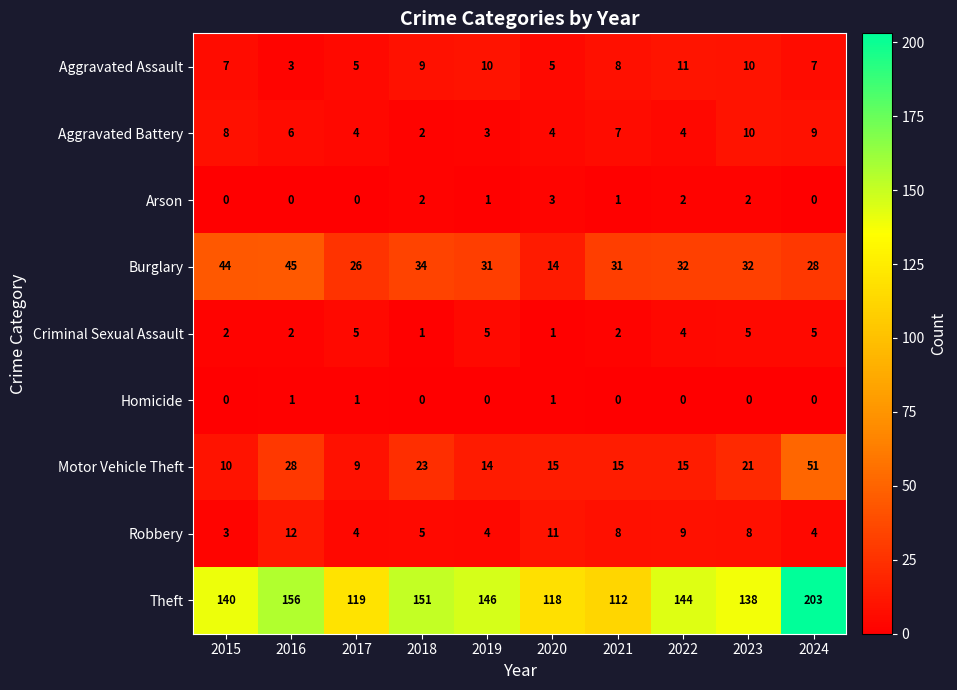

List the series in order of their peak value, lowest first.

Homicide, Arson, Criminal Sexual Assault, Aggravated Battery, Aggravated Assault, Robbery, Burglary, Motor Vehicle Theft, Theft